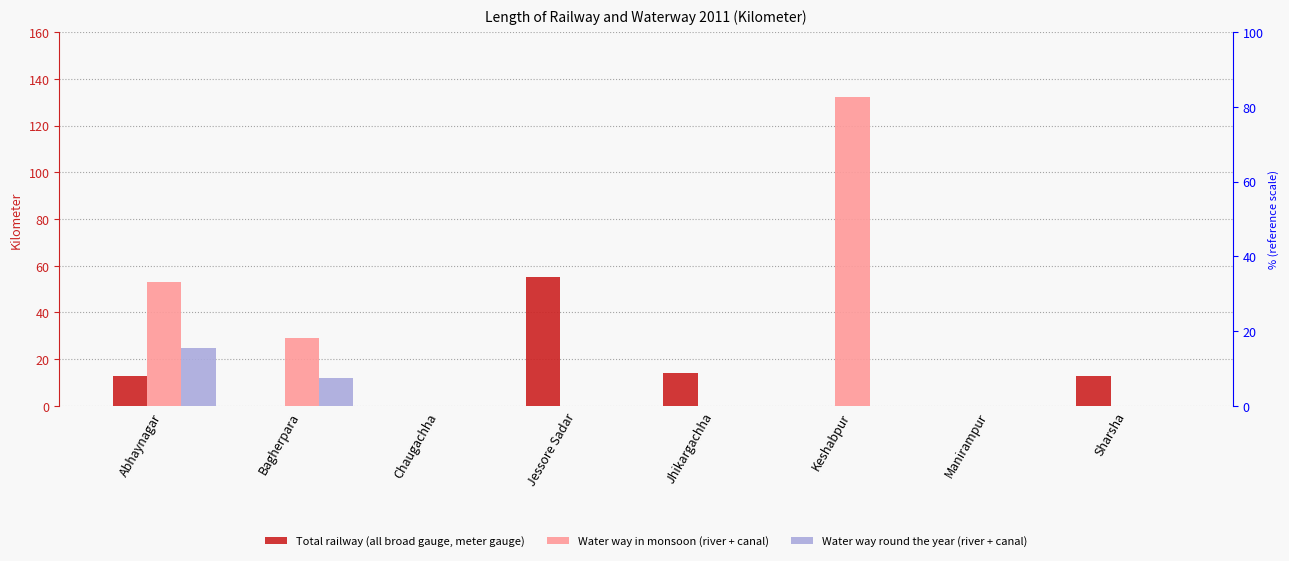

List the series in order of their peak value, lowest first.

Water way round the year (river + canal), Total railway (all broad gauge, meter gauge), Water way in monsoon (river + canal)